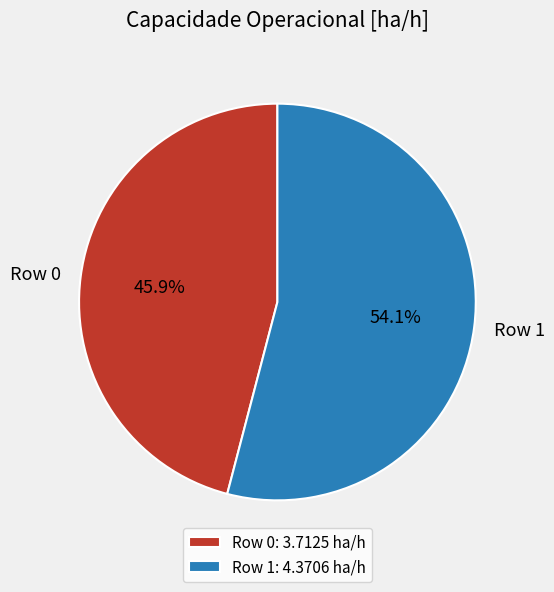

Rank the categories by value from highest to lowest.

Row 1, Row 0